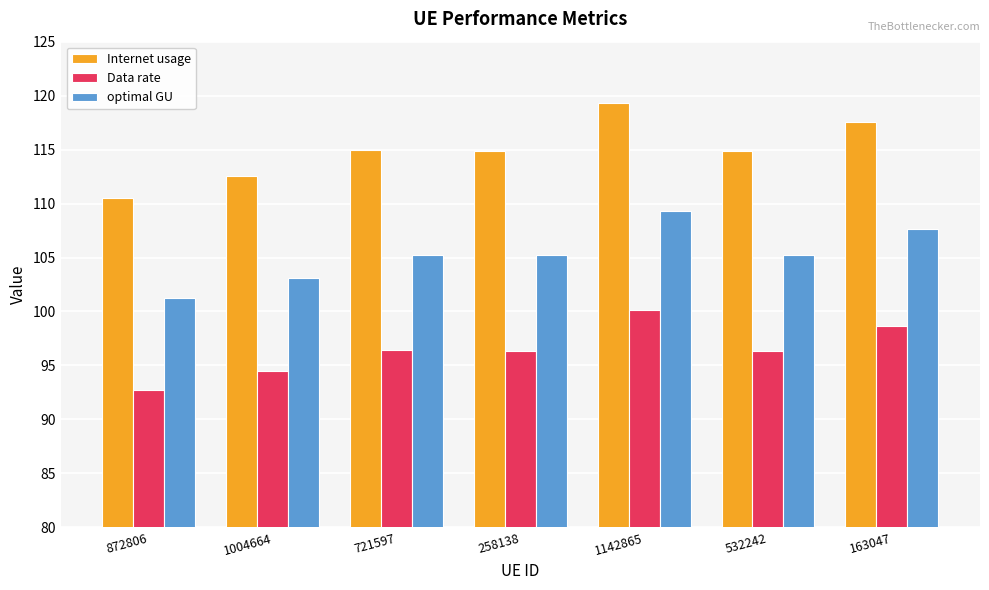

List the series in order of their overall mean, lowest first.

Data rate, optimal GU, Internet usage